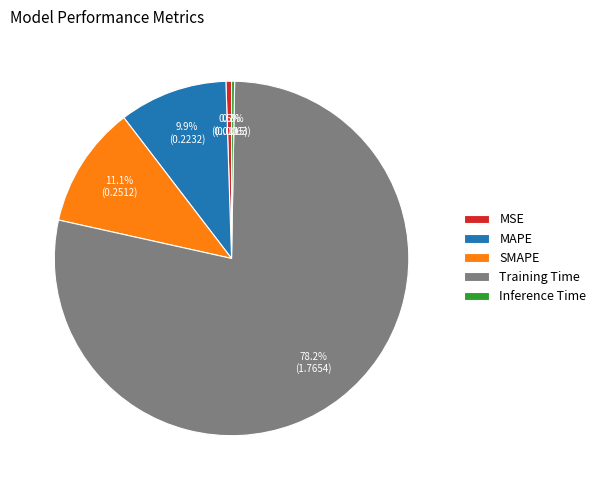

How much of the chart is everything except SMAPE?

88.9%